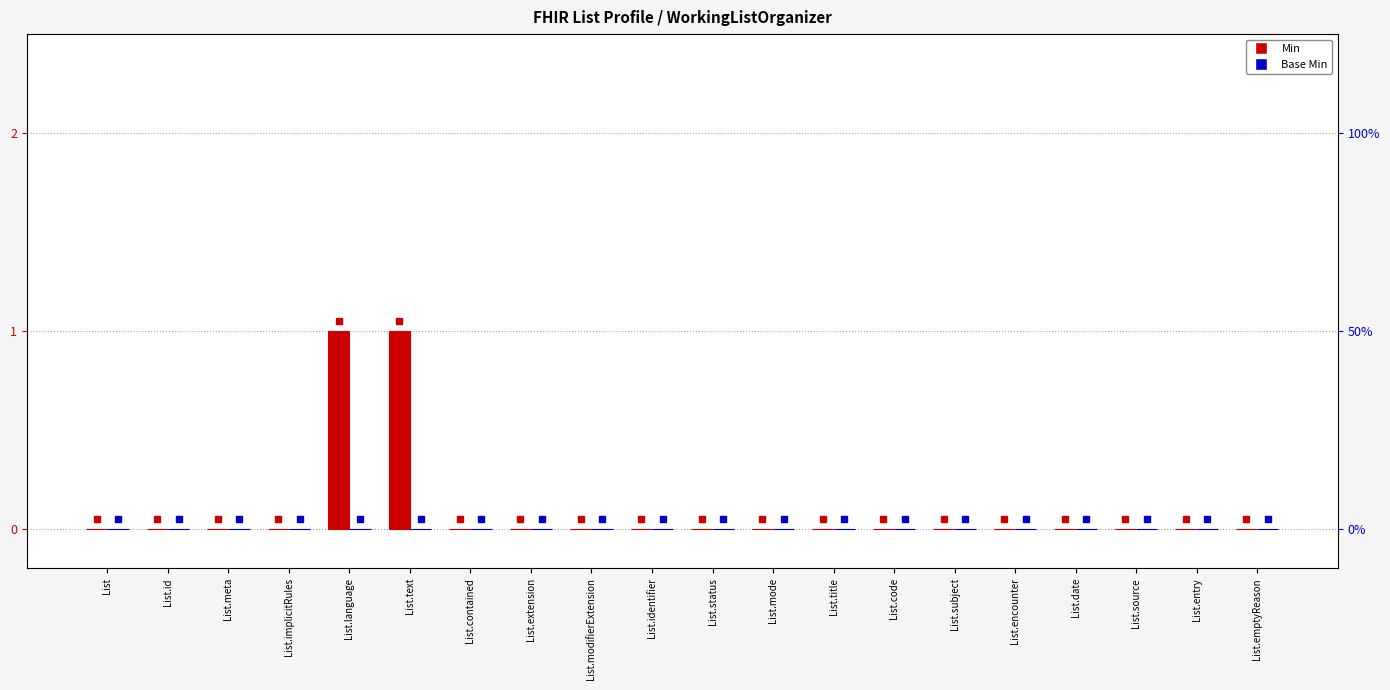

How many series are shown in this chart?

2